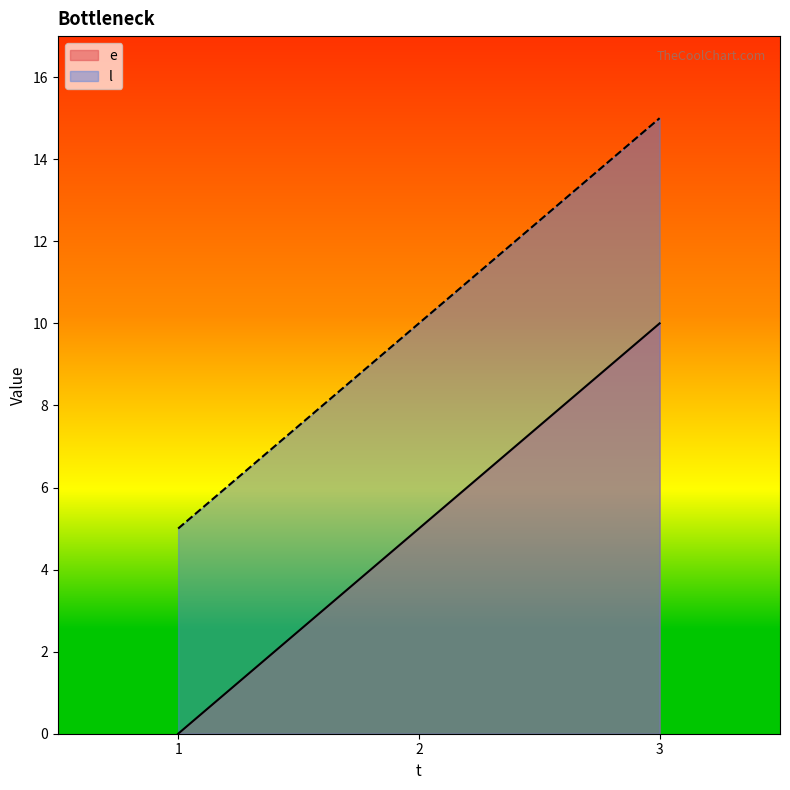

Rank the series by their maximum value, from highest to lowest.

l, e